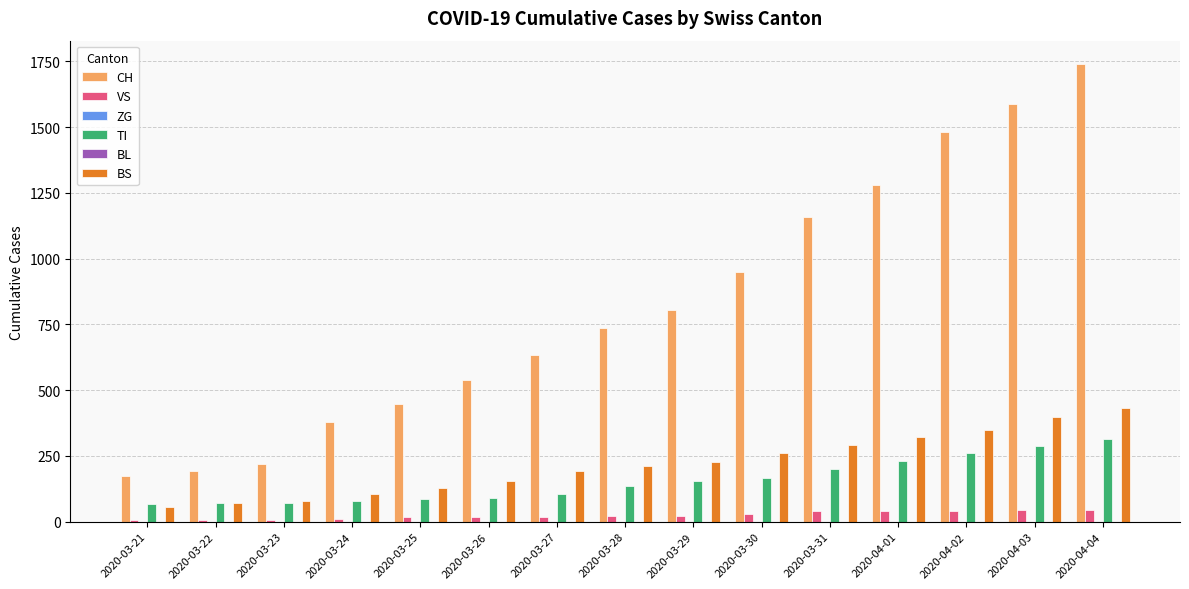

Is it true that BS equals 156 at 2020-04-04?

False